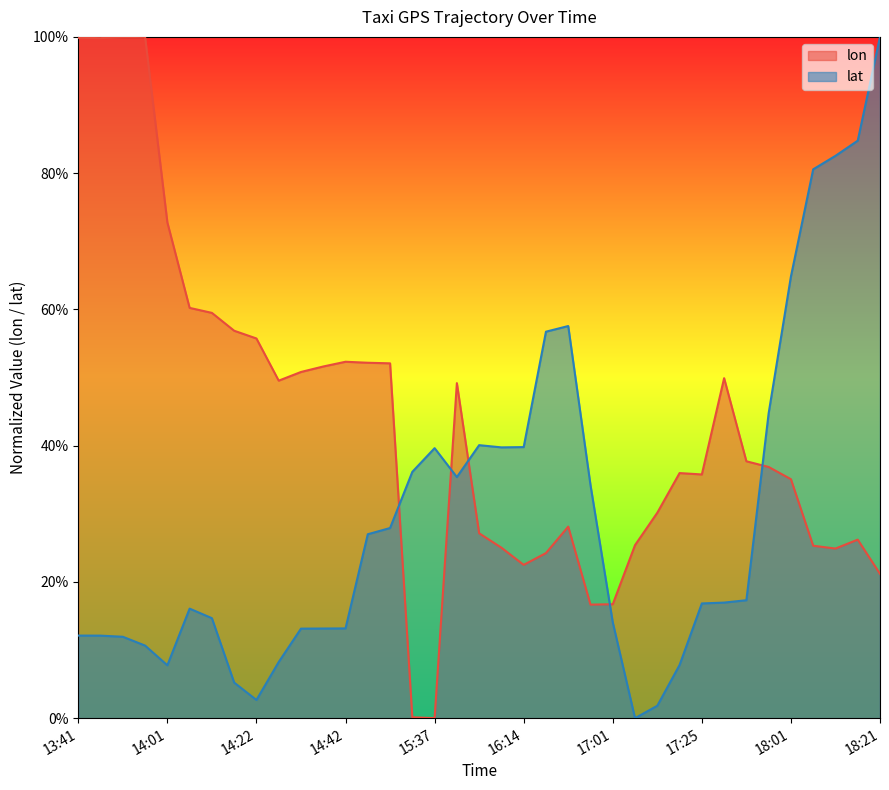

True or false: lat and lon intersect in this chart.

True